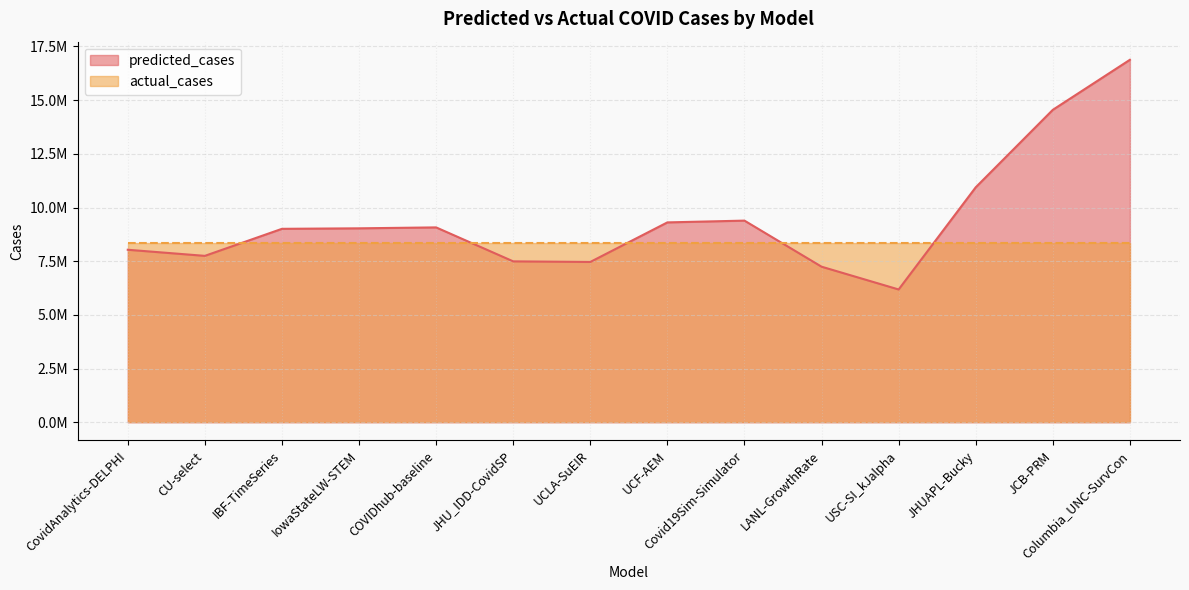

What is the greatest value displayed?

16877908.0